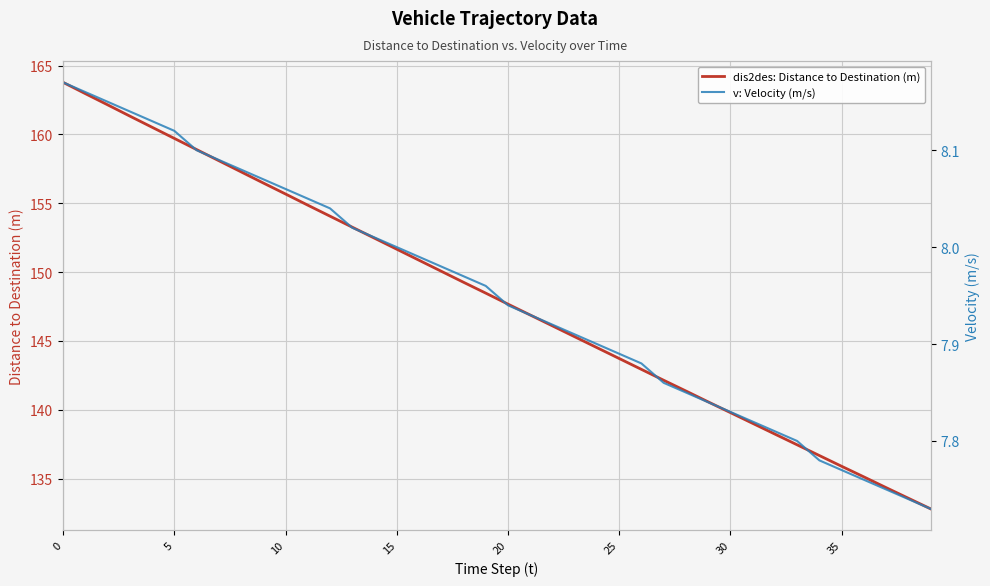

What is the maximum value for dis2des: Distance to Destination (m)?

163.8